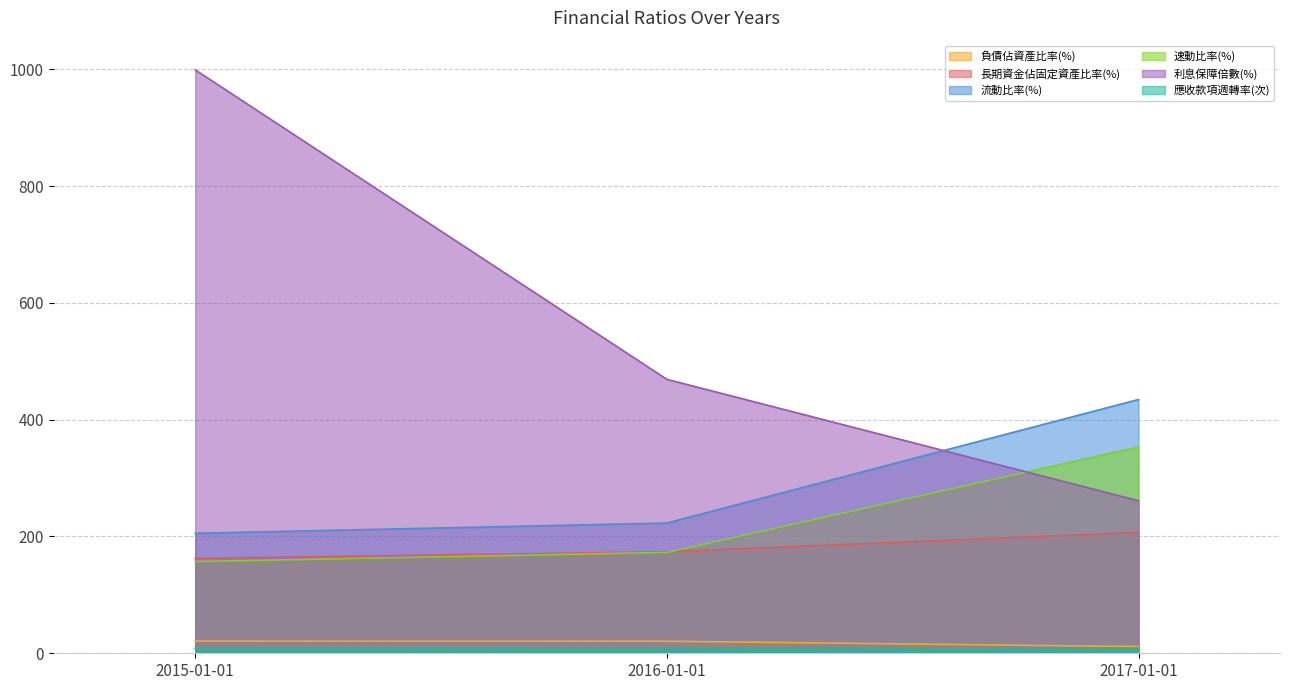

What is the value of the 負債佔資產比率(%) point at the 3rd from the left?

11.4